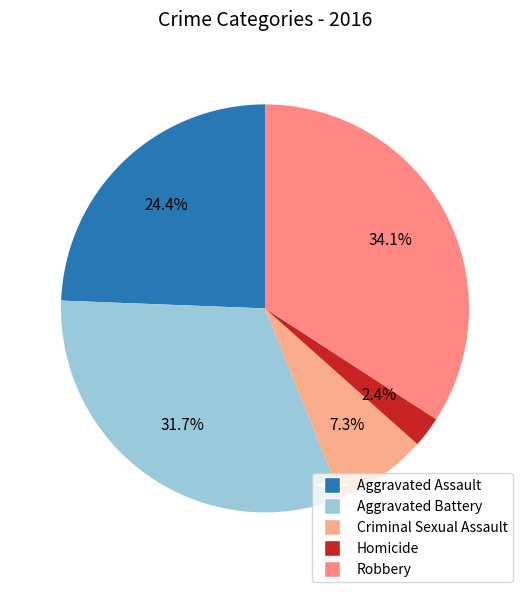

What percentage do Aggravated Battery and Aggravated Assault together represent?

56.1%